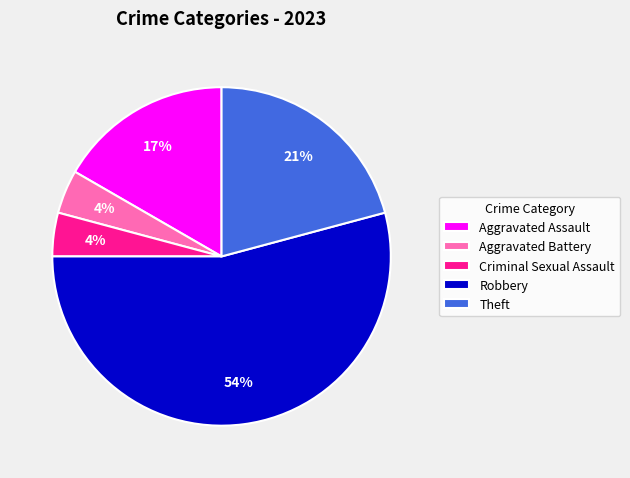

How many segments does this pie chart have?

5